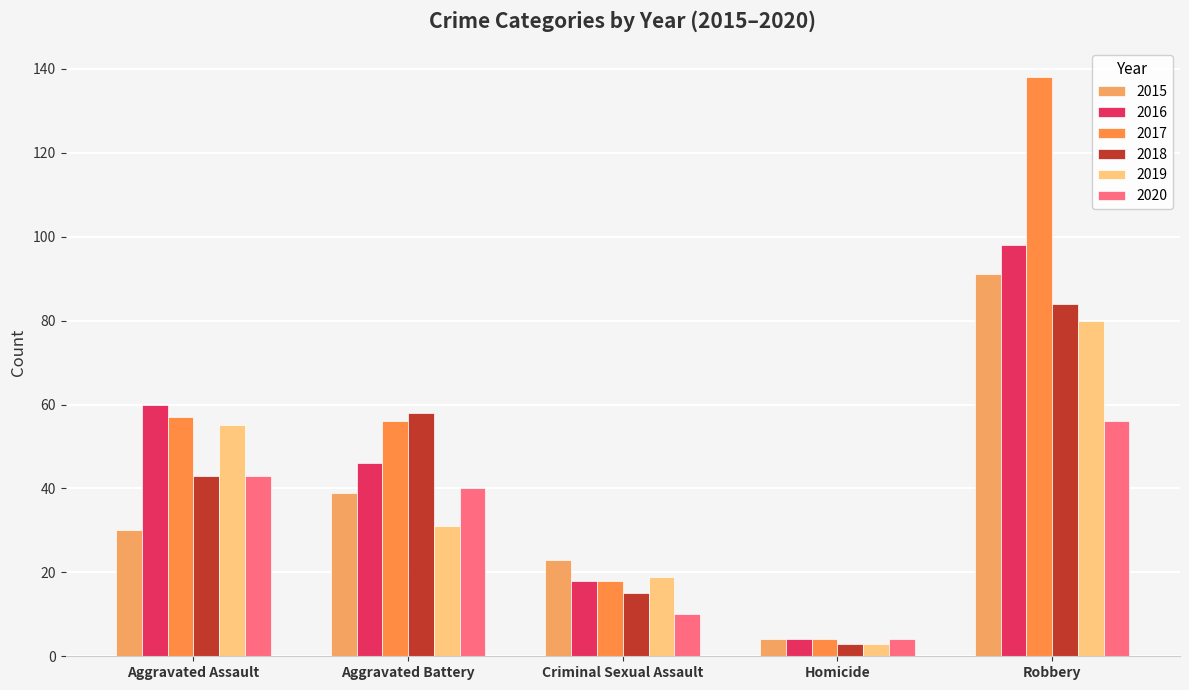

Does the chart contain stacked bars?

No